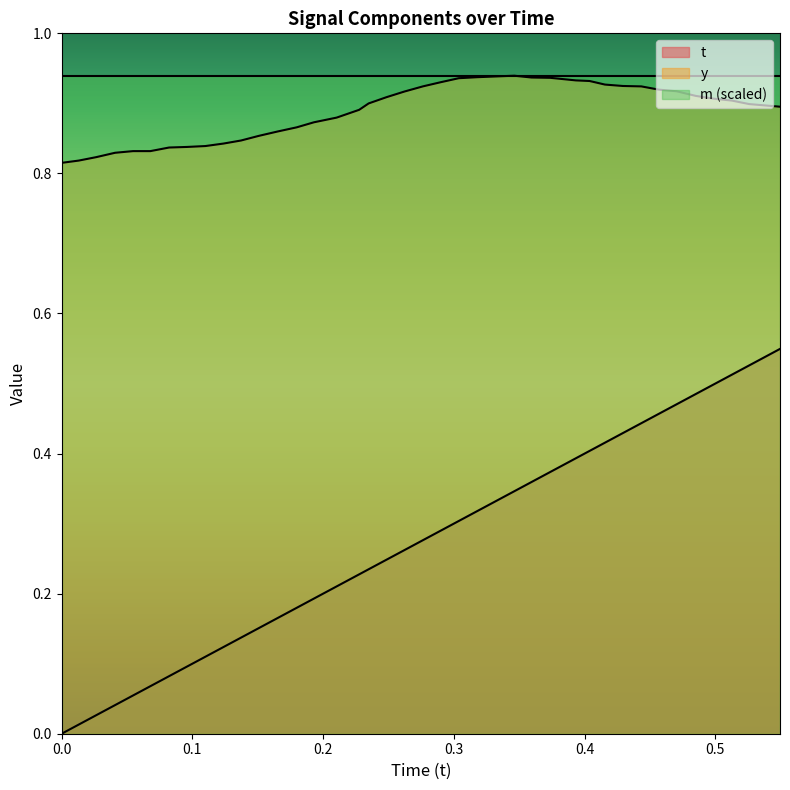

Count the y values in the range 0 to 1.

40